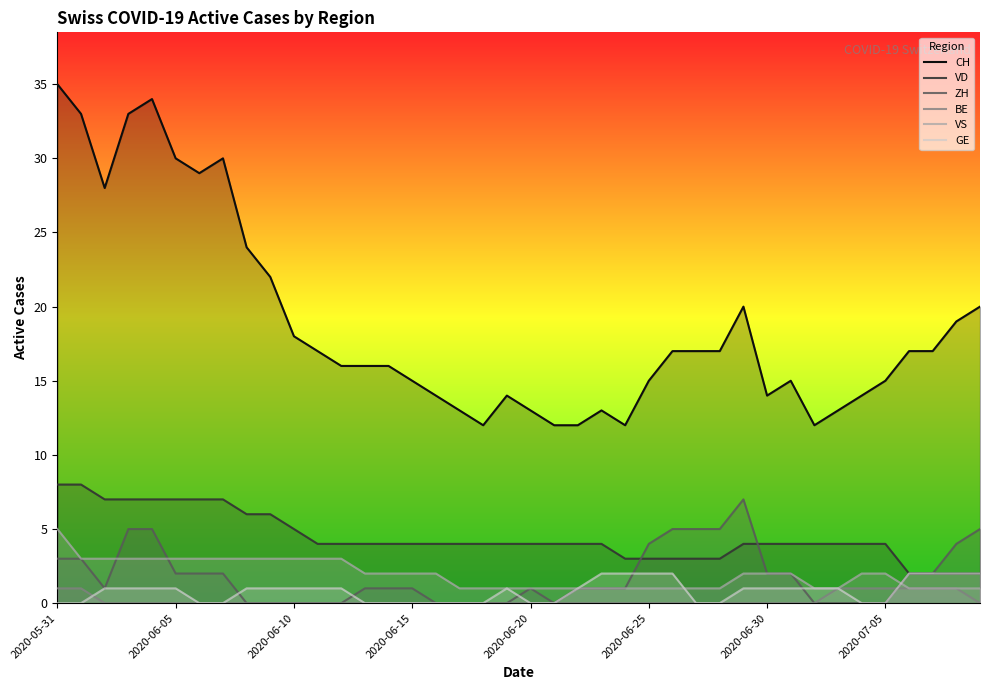

What is the greatest value displayed?

35